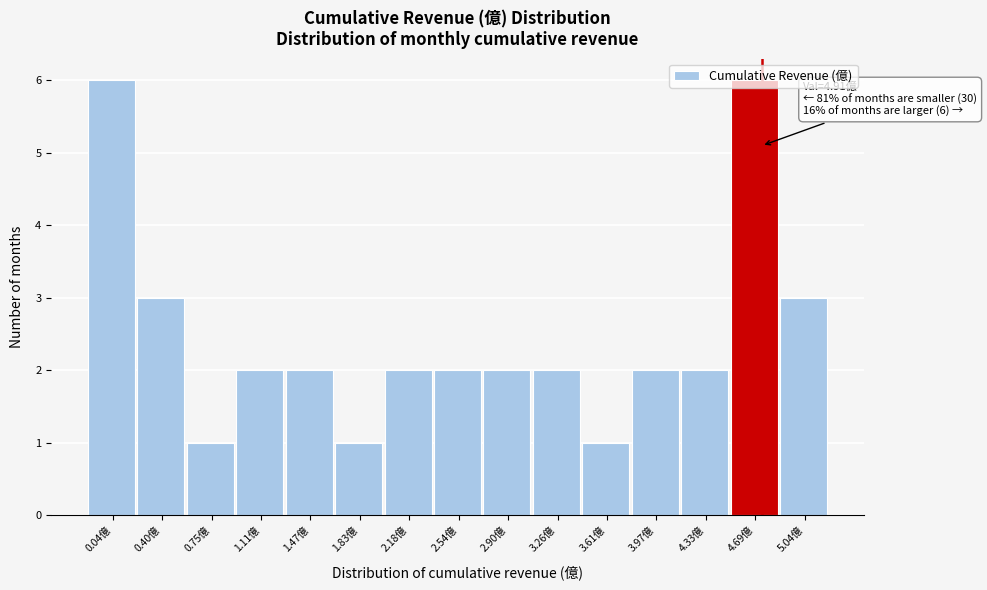

The value at 0.75億 is 1. True or false?

True